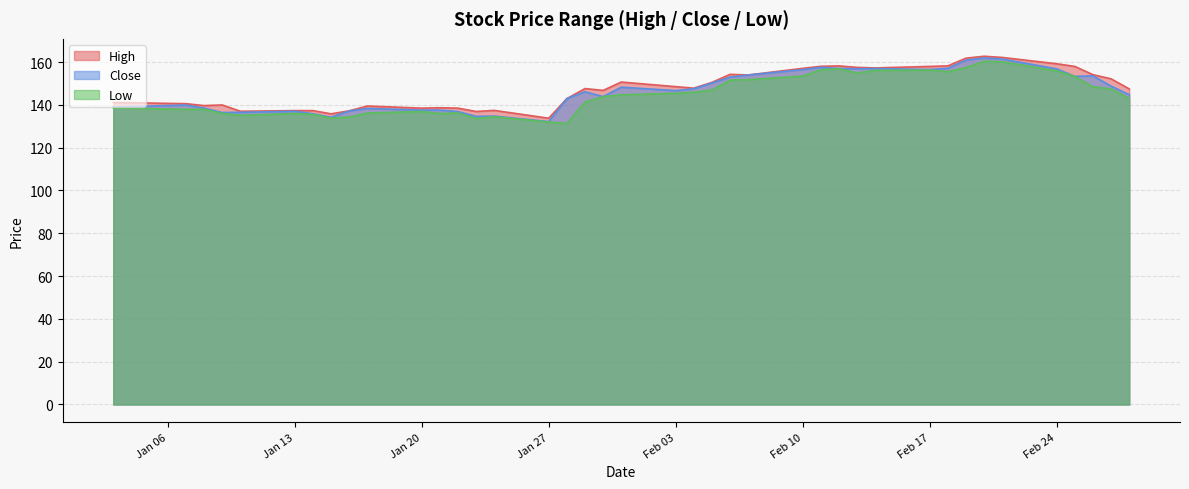

True or false: Low and Close cross at least once.

False